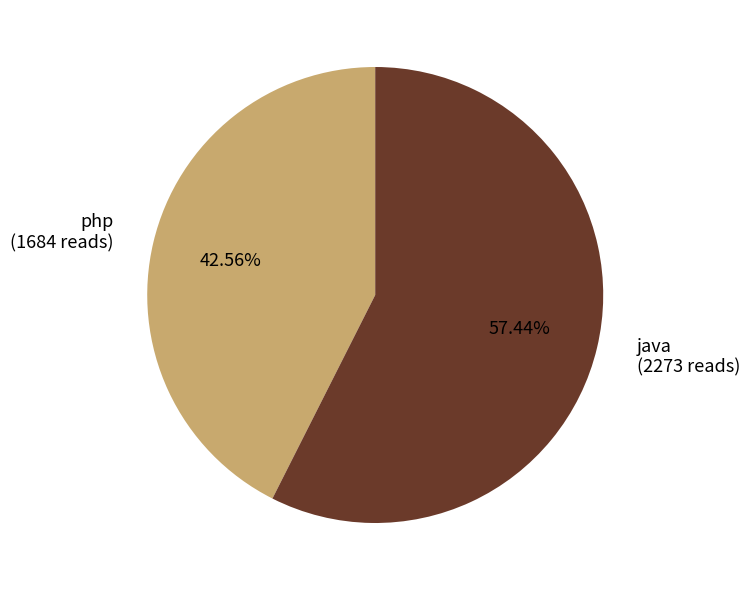

How many segments does this pie chart have?

2